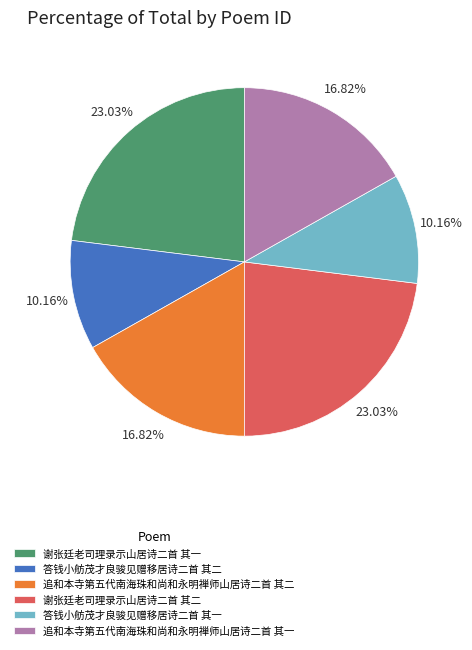

Does 追和本寺第五代南海珠和尚和永明禅师山居诗二首 其二 account for over 50% of the chart?

No